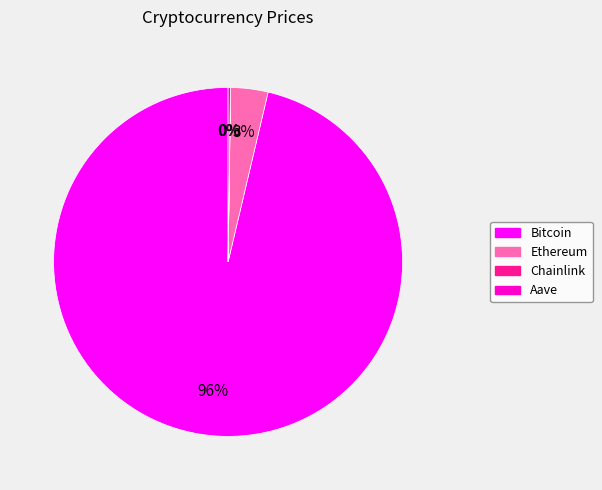

Which slice represents more than half of the pie?

Bitcoin